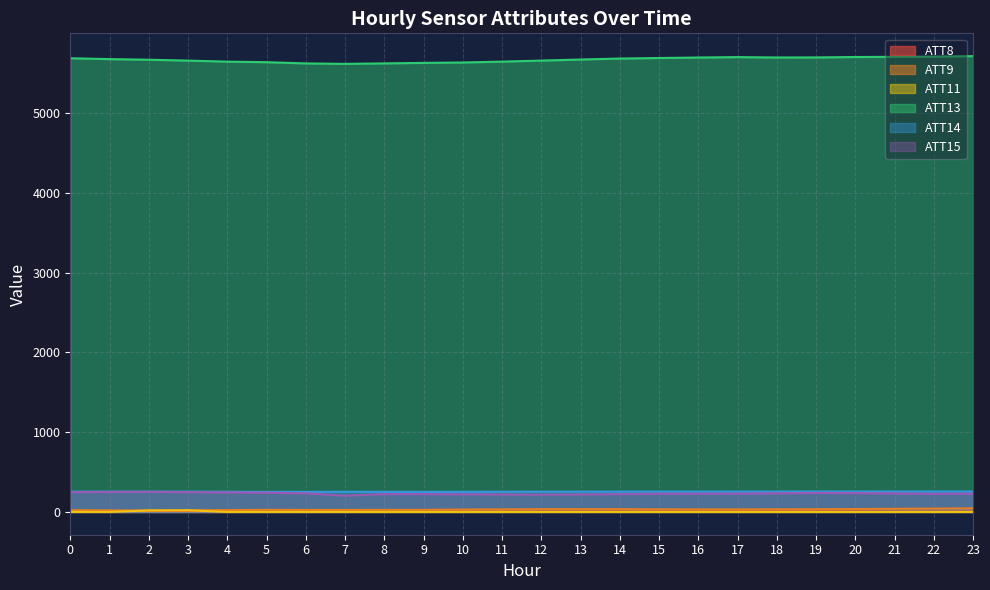

Is it true that ATT8 equals 6.1 at 14?

True